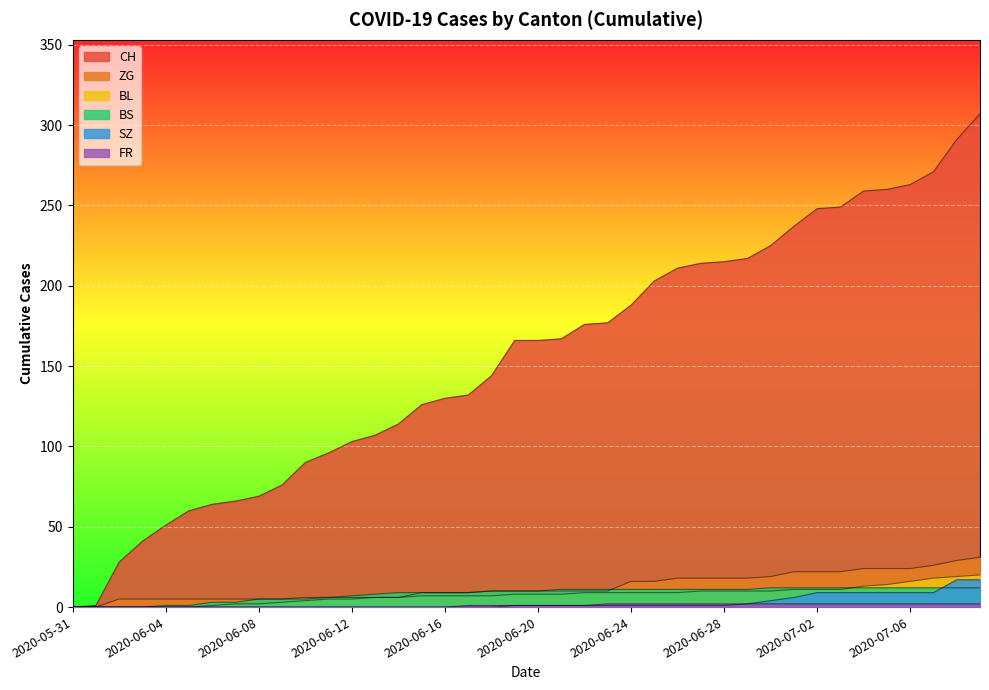

Where does the ZG series first go above 10?

2020-06-24